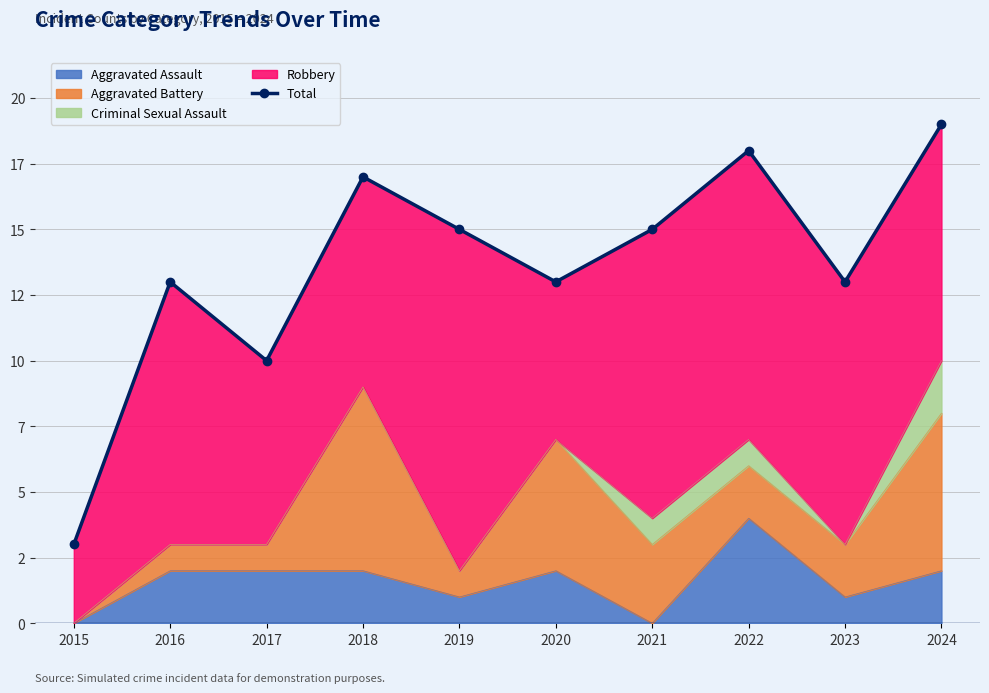

What is the value of the 10th point from the left?

19